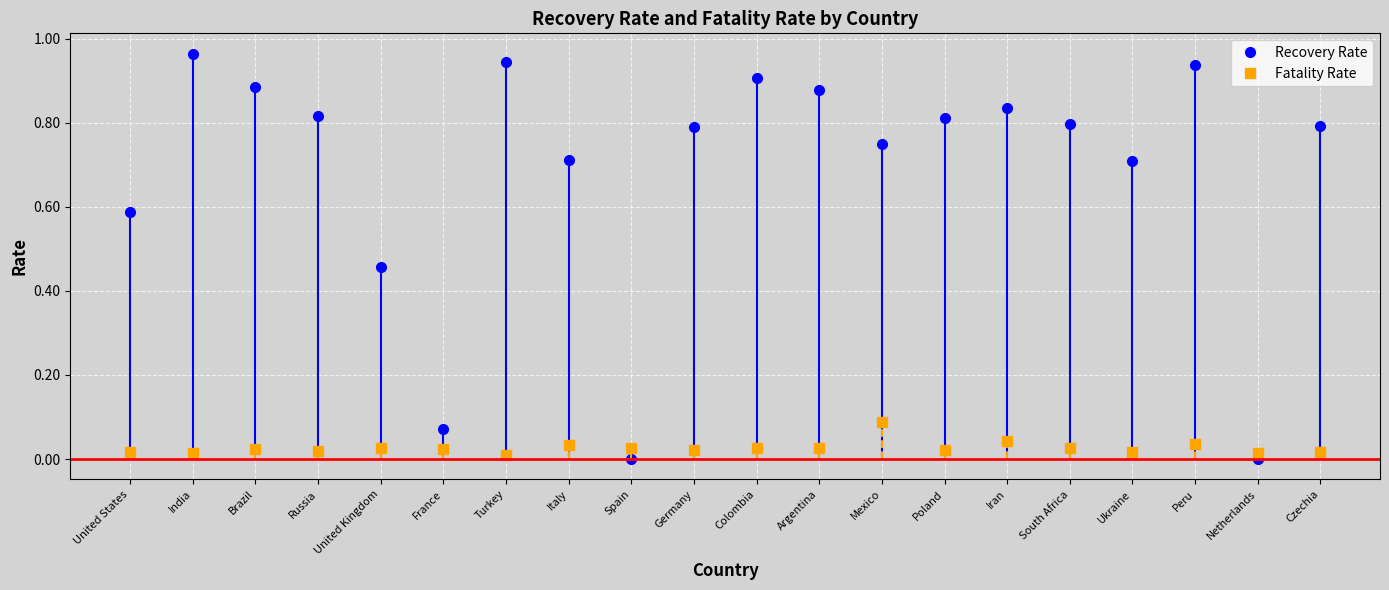

Rank the series by their average value, from lowest to highest.

Fatality Rate, Recovery Rate